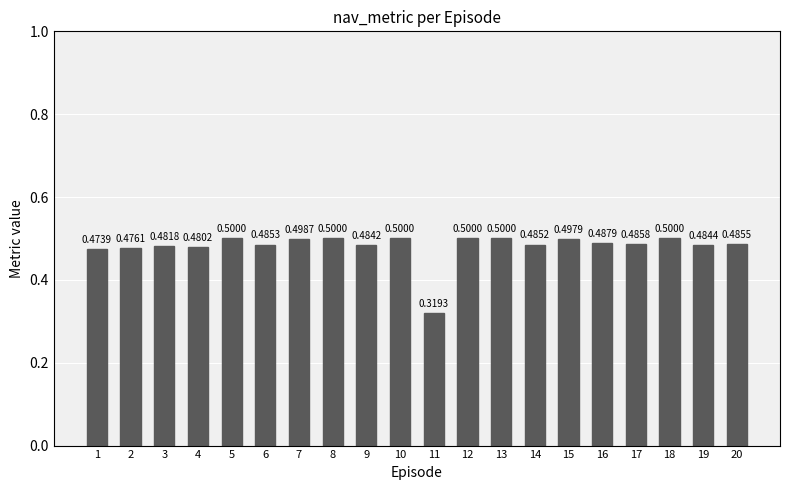

Between 4 and 11, which is larger?

4